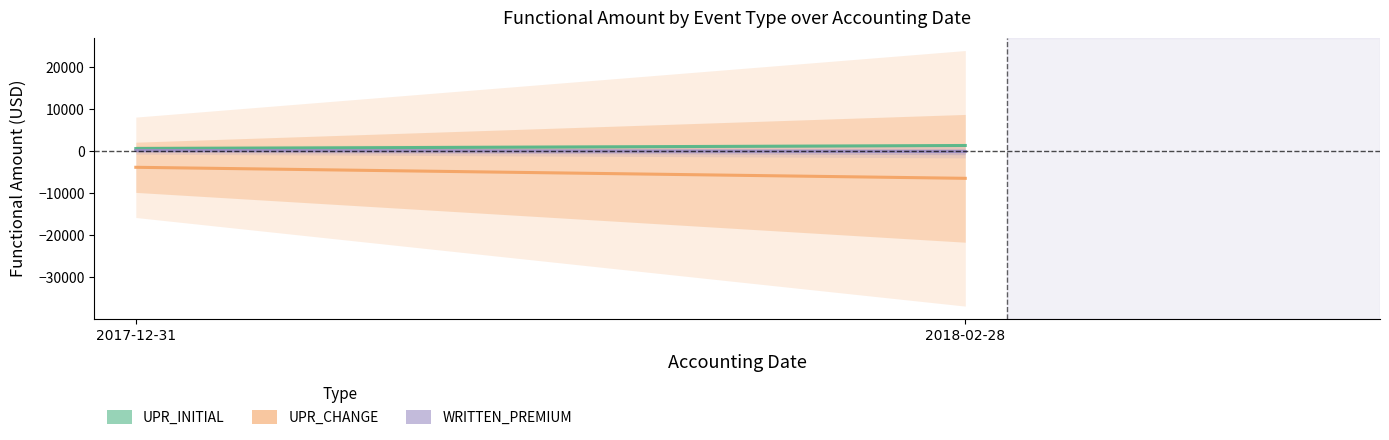

Does the chart display data point markers on the line(s)?

No